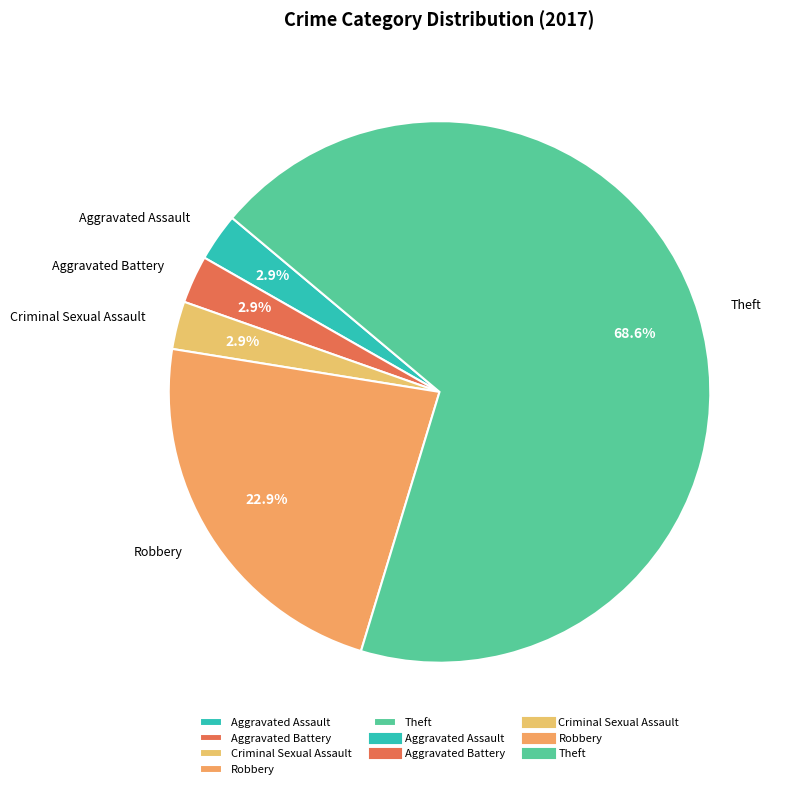

Count the number of slices in the pie.

5